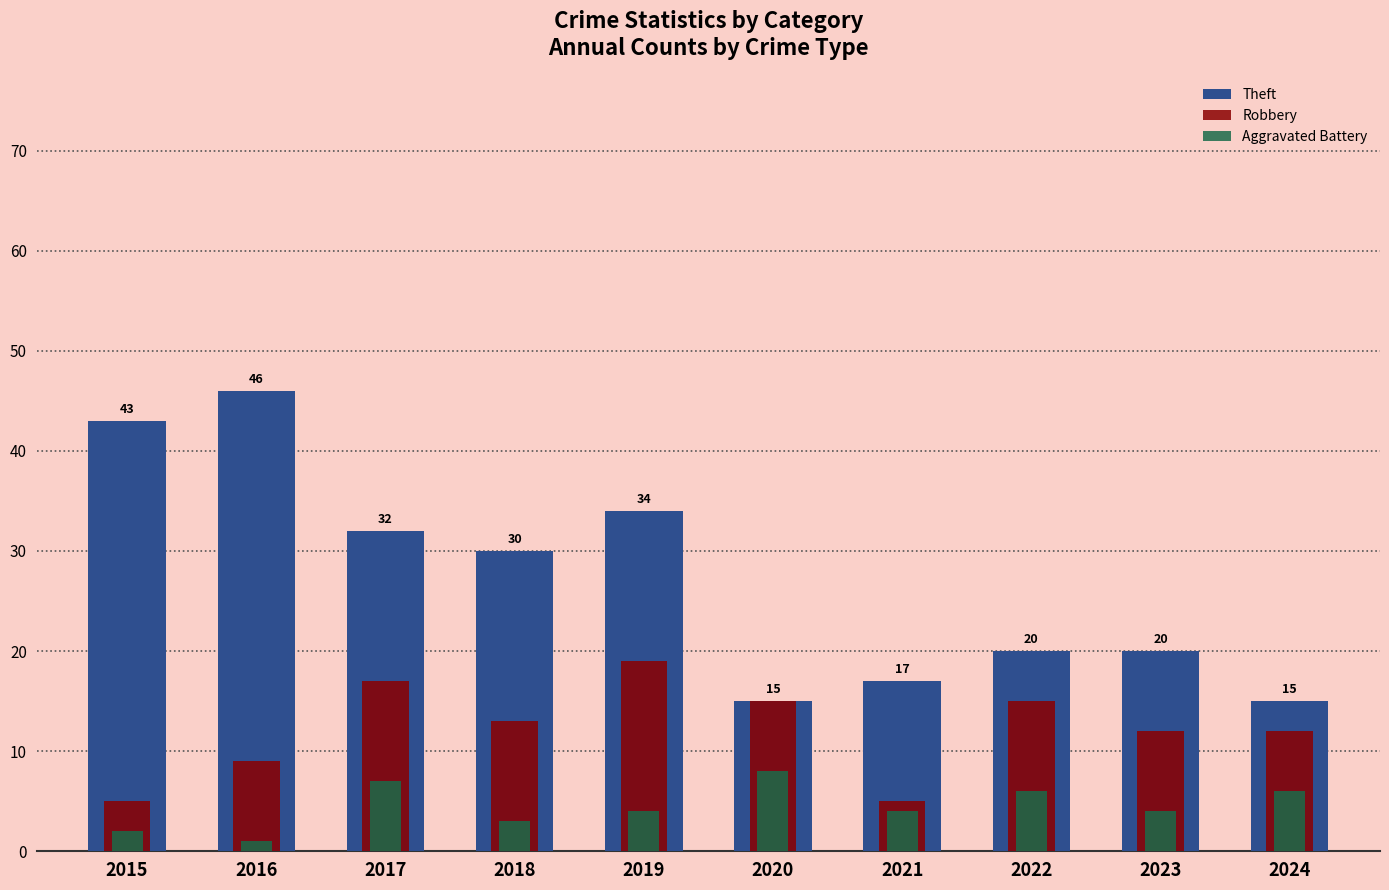

At how many categories does at least one series exceed 23?

5